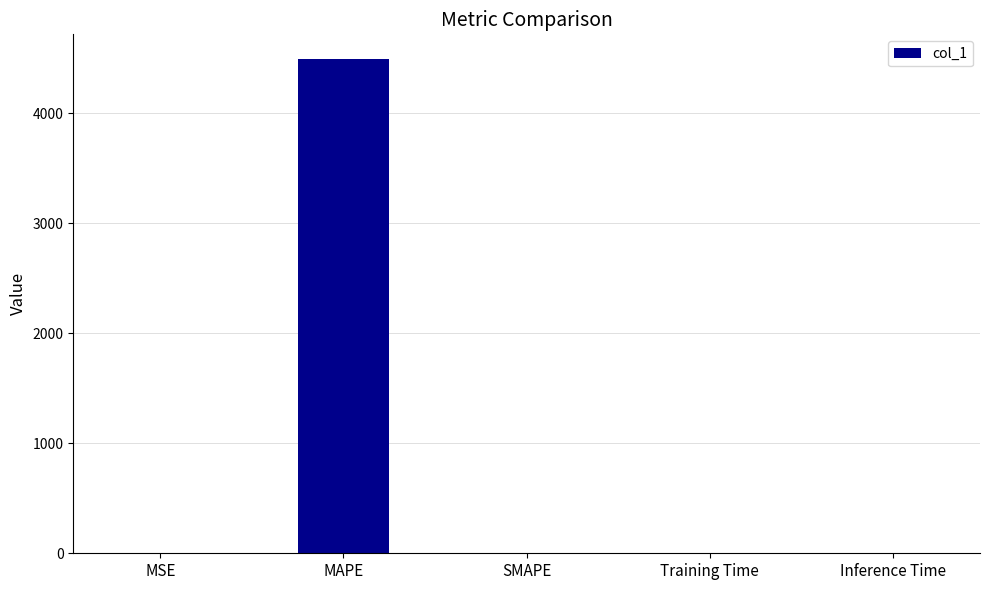

What is the sum of all values?

4493.8